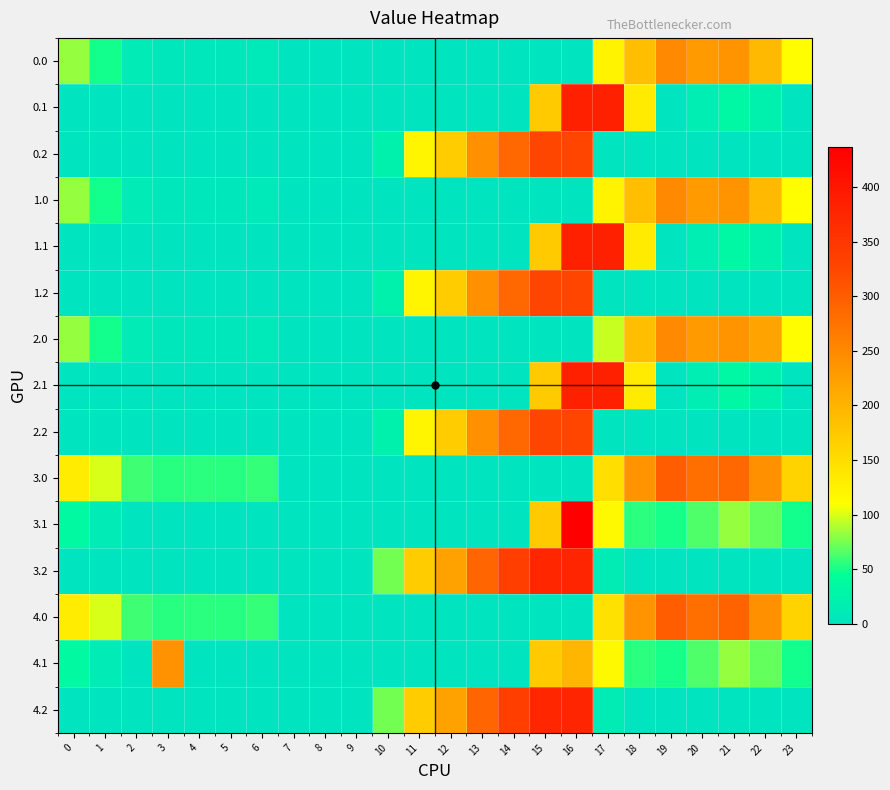

Reading left to right, transcribe all the data shown in this chart.

0.0: 0=82.0	1=49.5	2=10.3	3=4.4	4=4.9	5=3.8	6=8.0	7=0.0	8=0.0	9=0.0	10=0.0	11=0.0	12=0.0	13=0.0	14=0.0	15=0.0	16=0.0	17=123.6	18=186.7	19=249.2	20=229.9	21=238.4	22=192.3	23=111.3
0.1: 0=0.0	1=0.0	2=0.0	3=0.0	4=0.0	5=0.0	6=0.0	7=0.0	8=0.0	9=0.0	10=0.0	11=0.0	12=0.0	13=0.0	14=0.0	15=173.1	16=385.0	17=385.0	18=133.8	19=0.2	20=14.5	21=32.4	22=19.9	23=0.0
0.2: 0=0.0	1=0.0	2=0.0	3=0.0	4=0.0	5=0.0	6=0.0	7=0.0	8=0.0	9=0.0	10=22.0	11=120.6	12=171.2	13=240.4	14=287.4	15=325.8	16=326.6	17=0.0	18=0.0	19=0.0	20=0.0	21=0.0	22=0.0	23=0.0
1.0: 0=82.0	1=49.5	2=10.3	3=4.4	4=4.9	5=3.8	6=8.0	7=0.0	8=0.0	9=0.0	10=0.0	11=0.0	12=0.0	13=0.0	14=0.0	15=0.0	16=0.0	17=123.6	18=186.7	19=249.2	20=229.9	21=238.4	22=192.3	23=111.3
1.1: 0=0.0	1=0.0	2=0.0	3=0.0	4=0.0	5=0.0	6=0.0	7=0.0	8=0.0	9=0.0	10=0.0	11=0.0	12=0.0	13=0.0	14=0.0	15=173.1	16=385.0	17=385.0	18=133.8	19=0.2	20=14.5	21=32.4	22=19.9	23=0.0
1.2: 0=0.0	1=0.0	2=0.0	3=0.0	4=0.0	5=0.0	6=0.0	7=0.0	8=0.0	9=0.0	10=22.0	11=120.6	12=171.2	13=240.4	14=287.4	15=325.8	16=326.6	17=0.0	18=0.0	19=0.0	20=0.0	21=0.0	22=0.0	23=0.0
2.0: 0=82.0	1=49.5	2=10.3	3=4.4	4=4.9	5=3.8	6=8.0	7=0.0	8=0.0	9=0.0	10=0.0	11=0.0	12=0.0	13=0.0	14=0.0	15=0.0	16=0.0	17=94.8	18=186.7	19=249.2	20=229.9	21=238.4	22=221.0	23=111.3
2.1: 0=0.0	1=0.0	2=0.0	3=0.0	4=0.0	5=0.0	6=0.0	7=0.0	8=0.0	9=0.0	10=0.0	11=0.0	12=0.0	13=0.0	14=0.0	15=173.1	16=385.0	17=385.0	18=133.8	19=0.2	20=14.5	21=32.4	22=19.9	23=0.0
2.2: 0=0.0	1=0.0	2=0.0	3=0.0	4=0.0	5=0.0	6=0.0	7=0.0	8=0.0	9=0.0	10=22.0	11=120.6	12=171.2	13=240.4	14=287.4	15=325.8	16=326.6	17=0.0	18=0.0	19=0.0	20=0.0	21=0.0	22=0.0	23=0.0
3.0: 0=132.0	1=99.5	2=60.3	3=54.4	4=54.9	5=53.8	6=58.0	7=0.0	8=0.0	9=0.0	10=0.0	11=0.0	12=0.0	13=0.0	14=0.0	15=0.0	16=0.0	17=148.8	18=236.7	19=299.2	20=279.9	21=288.4	22=242.3	23=161.3
3.1: 0=34.6	1=11.1	2=0.0	3=0.0	4=0.0	5=0.0	6=0.0	7=0.0	8=0.0	9=0.0	10=0.0	11=0.0	12=0.0	13=0.0	14=0.0	15=173.1	16=436.9	17=116.6	18=55.4	19=50.2	20=64.5	21=82.4	22=69.9	23=49.4
3.2: 0=0.0	1=0.0	2=0.0	3=0.0	4=0.0	5=0.0	6=0.0	7=0.0	8=0.0	9=0.0	10=73.5	11=170.6	12=221.2	13=290.4	14=337.4	15=375.8	16=376.6	17=12.4	18=0.0	19=0.0	20=0.0	21=0.0	22=0.0	23=0.0
4.0: 0=132.0	1=99.5	2=60.3	3=54.4	4=54.9	5=53.8	6=58.0	7=0.0	8=0.0	9=0.0	10=0.0	11=0.0	12=0.0	13=0.0	14=0.0	15=0.0	16=0.0	17=144.8	18=236.7	19=299.2	20=279.9	21=292.3	22=242.3	23=161.3
4.1: 0=34.6	1=11.1	2=0.0	3=239.6	4=0.0	5=0.0	6=0.0	7=0.0	8=0.0	9=0.0	10=0.0	11=0.0	12=0.0	13=0.0	14=0.0	15=173.1	16=197.3	17=116.6	18=55.4	19=50.2	20=64.5	21=82.4	22=69.9	23=49.4
4.2: 0=0.0	1=0.0	2=0.0	3=0.0	4=0.0	5=0.0	6=0.0	7=0.0	8=0.0	9=0.0	10=73.5	11=170.6	12=221.2	13=290.4	14=337.4	15=375.8	16=376.6	17=12.4	18=0.0	19=0.0	20=0.0	21=0.0	22=0.0	23=0.0